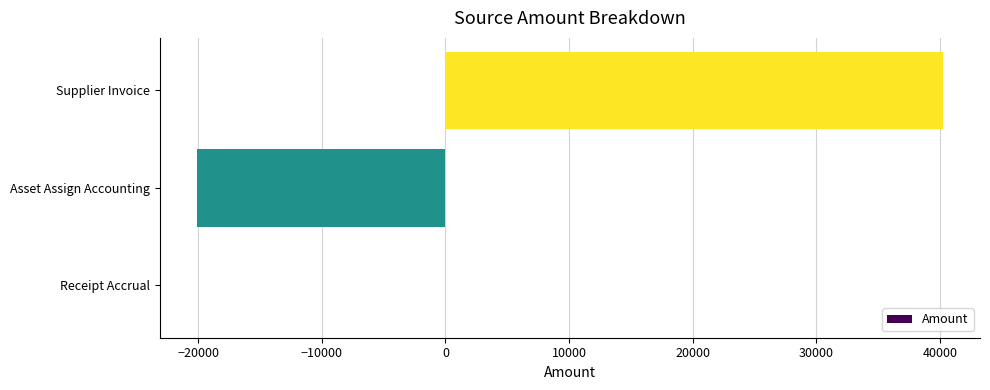

At which label is the value closest to 10053?

Receipt Accrual